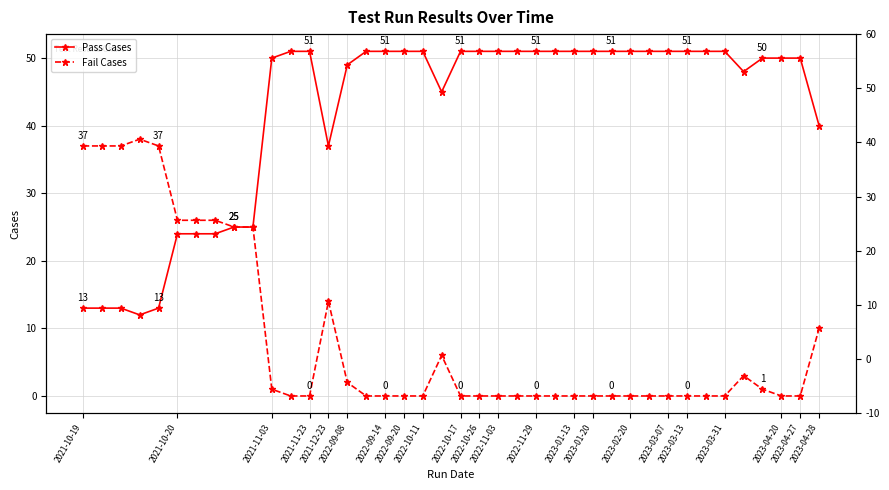

How many lines are shown in the chart?

2